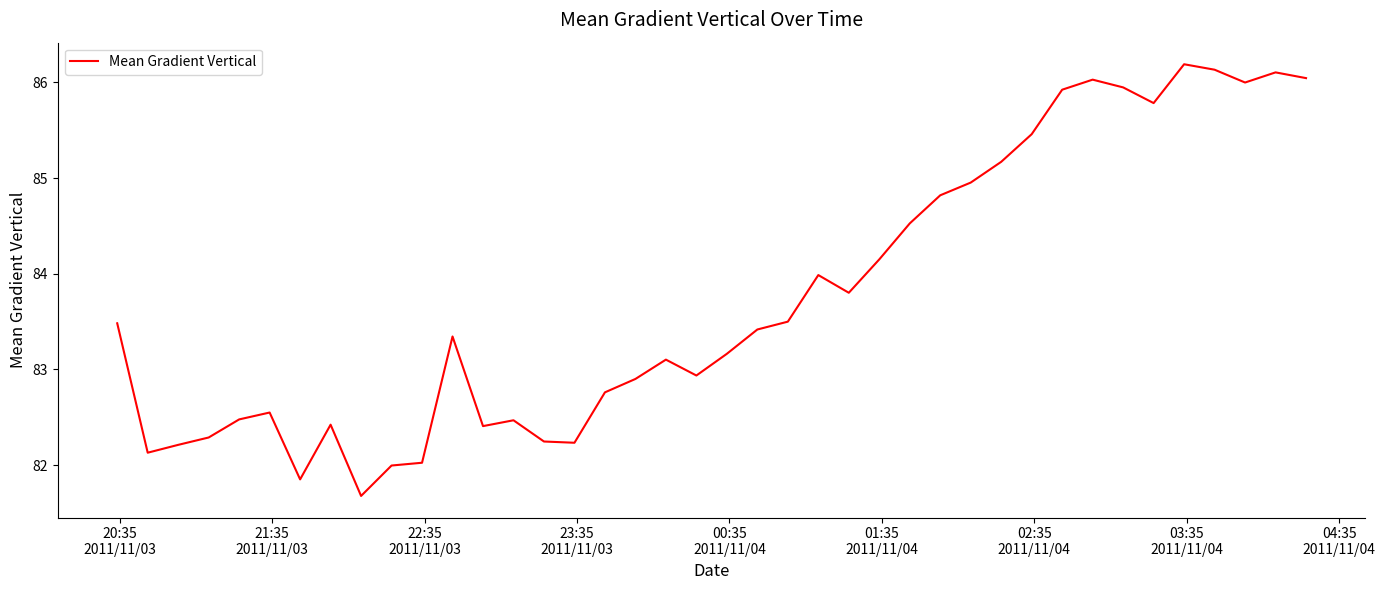

What is the average value?

83.8